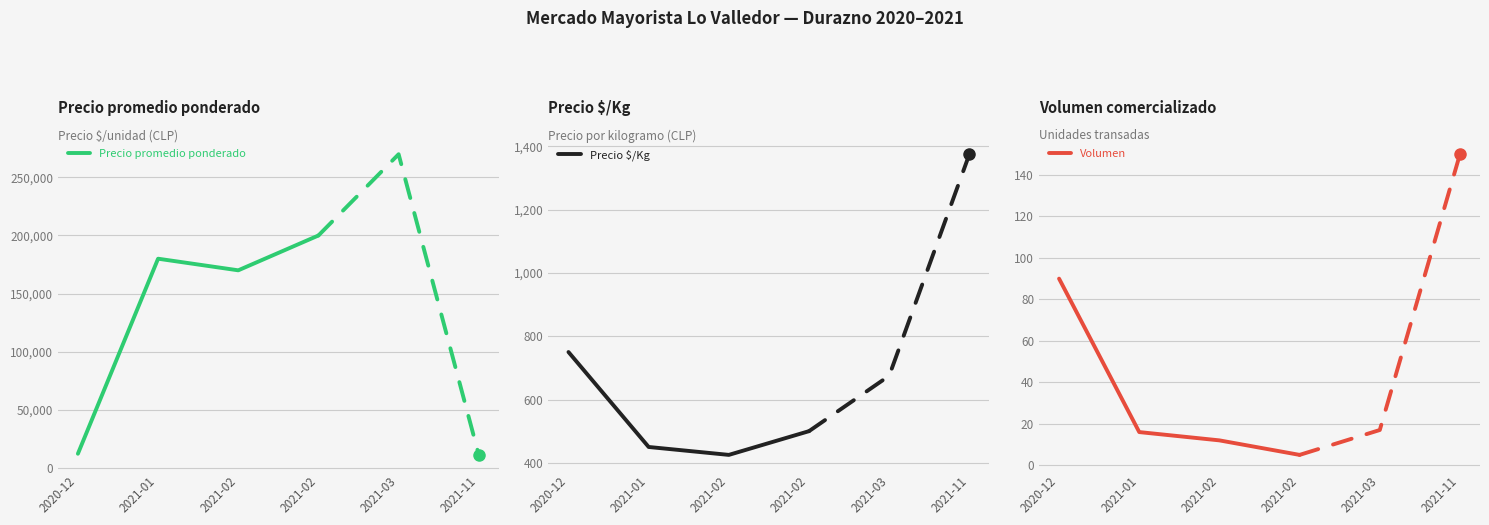

Rank the series at 2020-12 from lowest to highest value.

Volumen, Precio $/Kg, Precio promedio ponderado